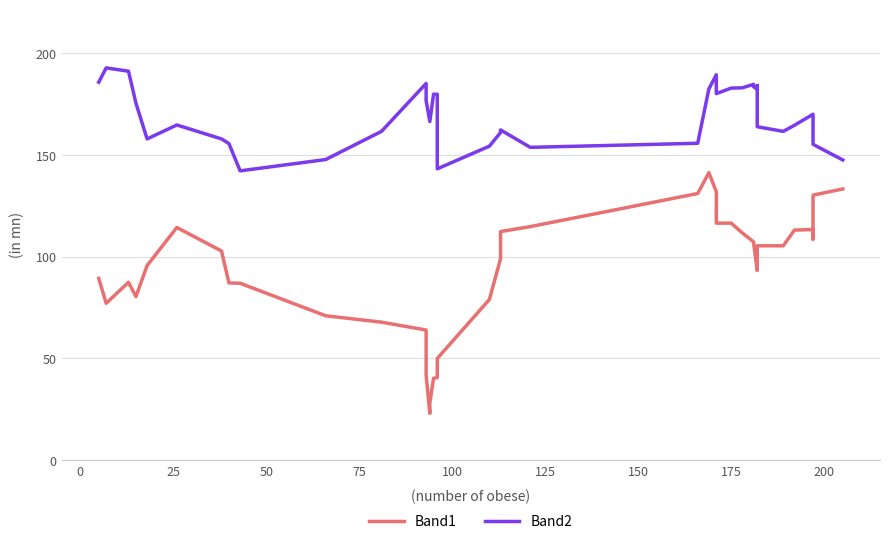

What are all the series names shown in the legend?

Band1, Band2